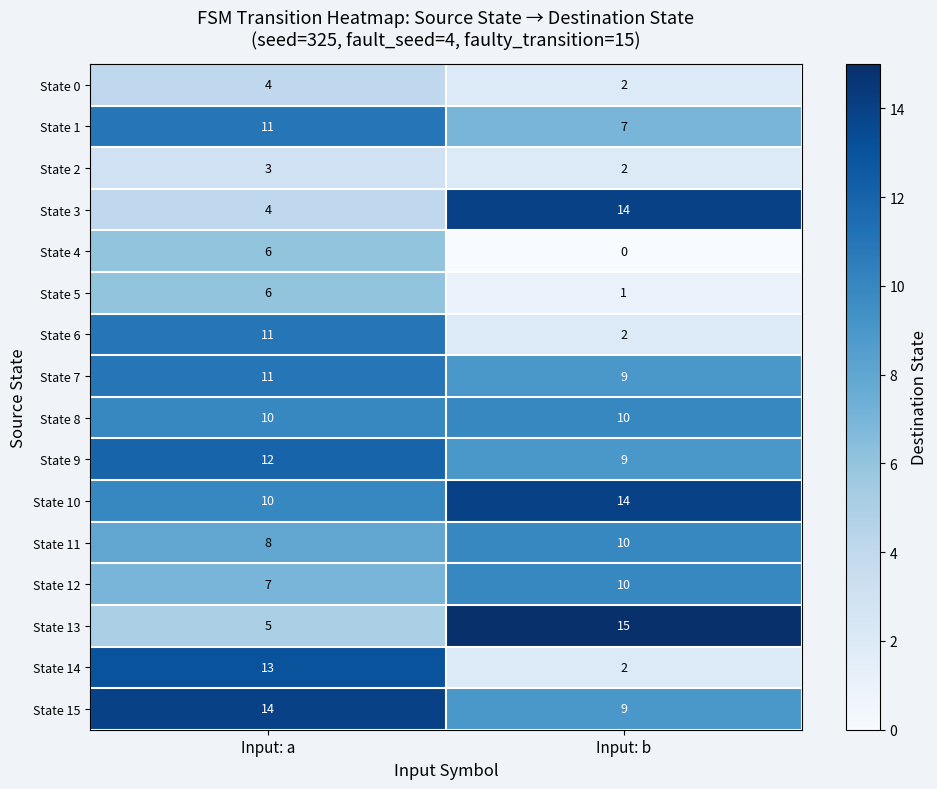

What is the highest value of the State 10 series?

14